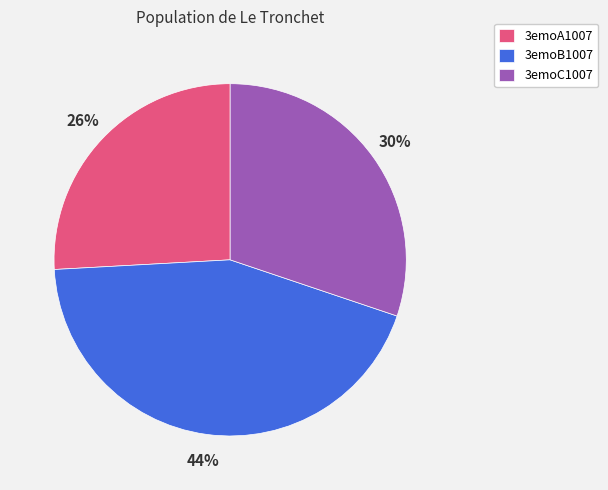

What percentage is the 3emoB1007 slice, to the nearest percent?

44%